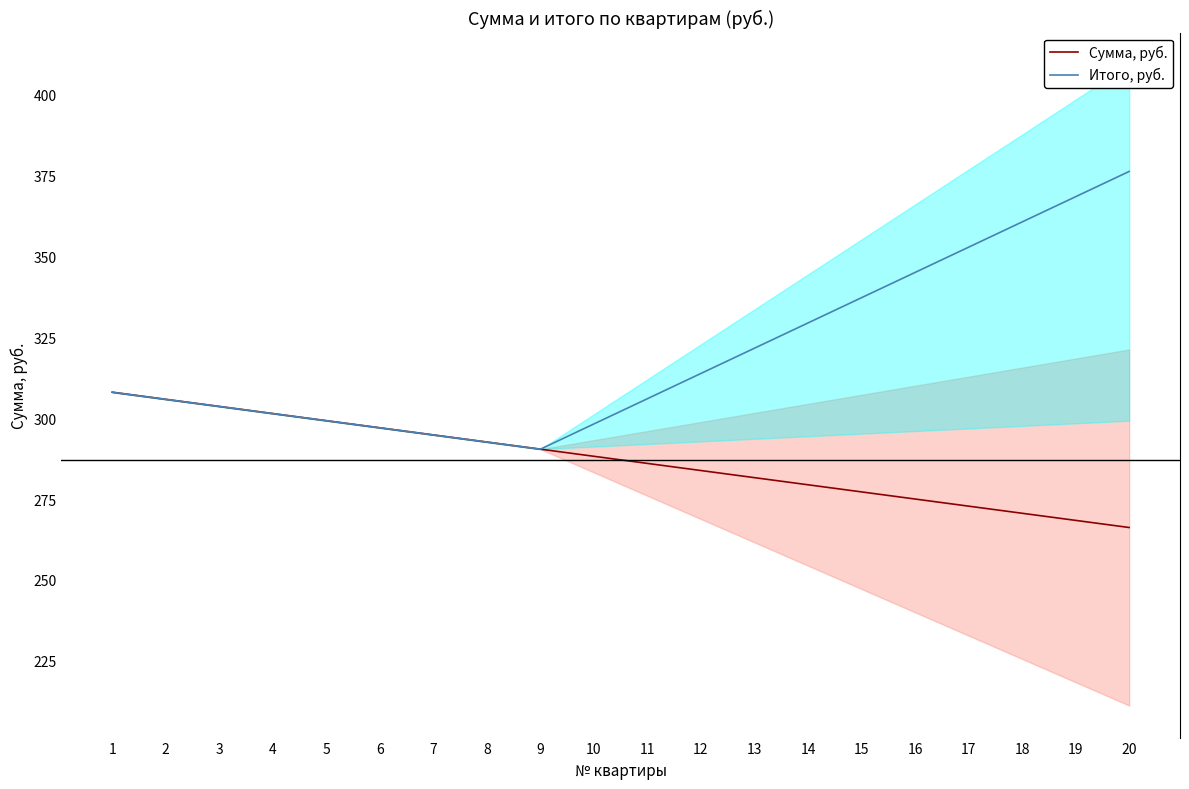

In Итого, руб., how many points are lower than both neighbors (excluding endpoints)?

1